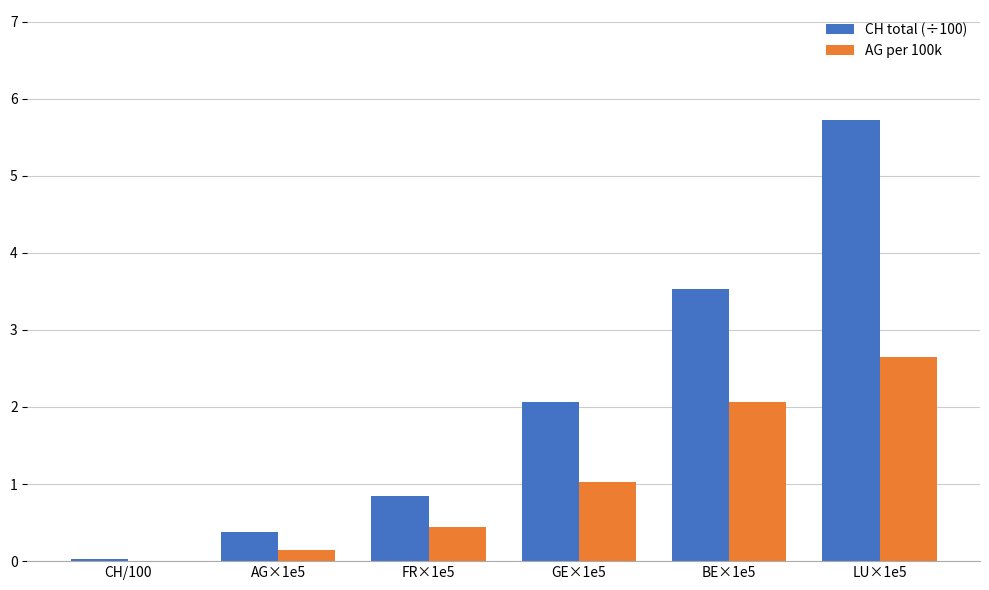

Which category has the highest value in the CH total (÷100) series?

LU×1e5